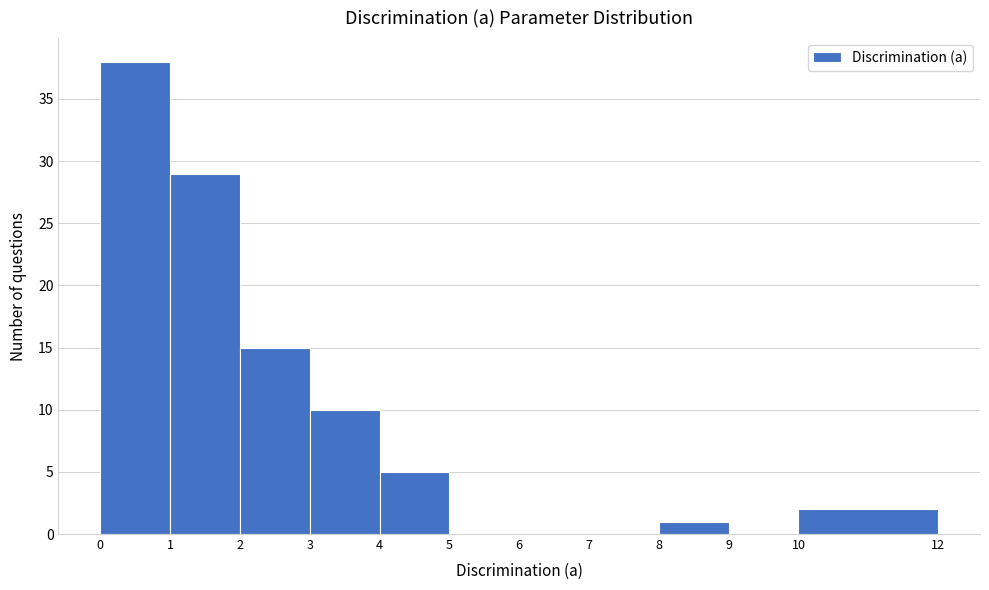

Reading left to right, list every bar in this chart as the range it spans on the x-axis followed by its height. The values are not printed on the chart, so give them approximately, as read against the axis.

0 to 1: 38
1 to 2: 29
2 to 3: 15
3 to 4: 10
4 to 5: 5
5 to 6: 0
6 to 7: 0
7 to 8: 0
8 to 9: 1
9 to 10: 0
10 to 12: 2